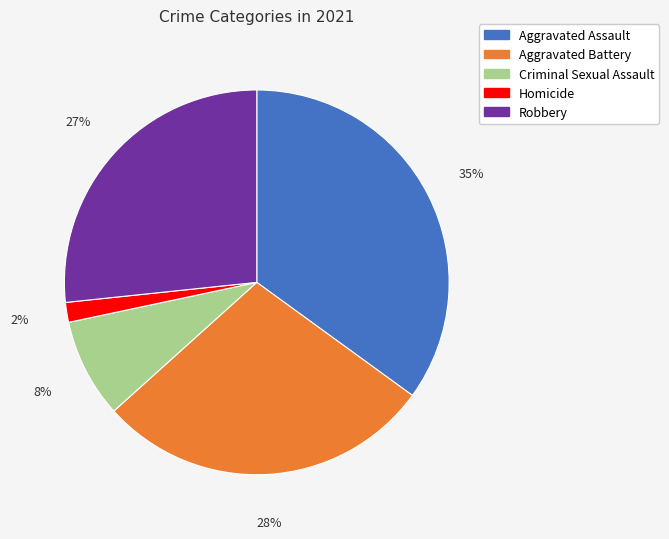

To the nearest percent, what portion does Aggravated Assault represent?

35%